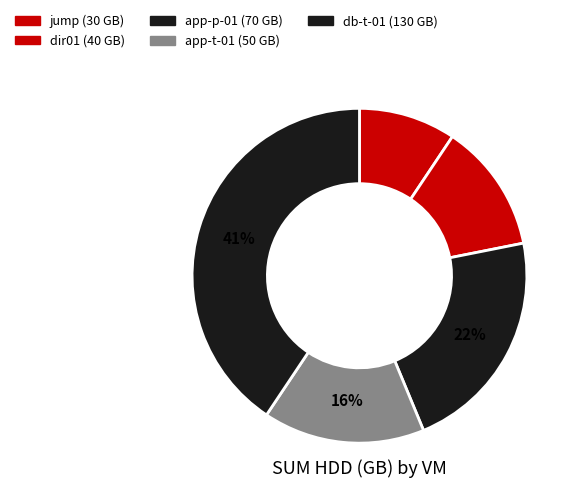

Combined, what portion of the pie is dir01 and app-t-01?

28.1%